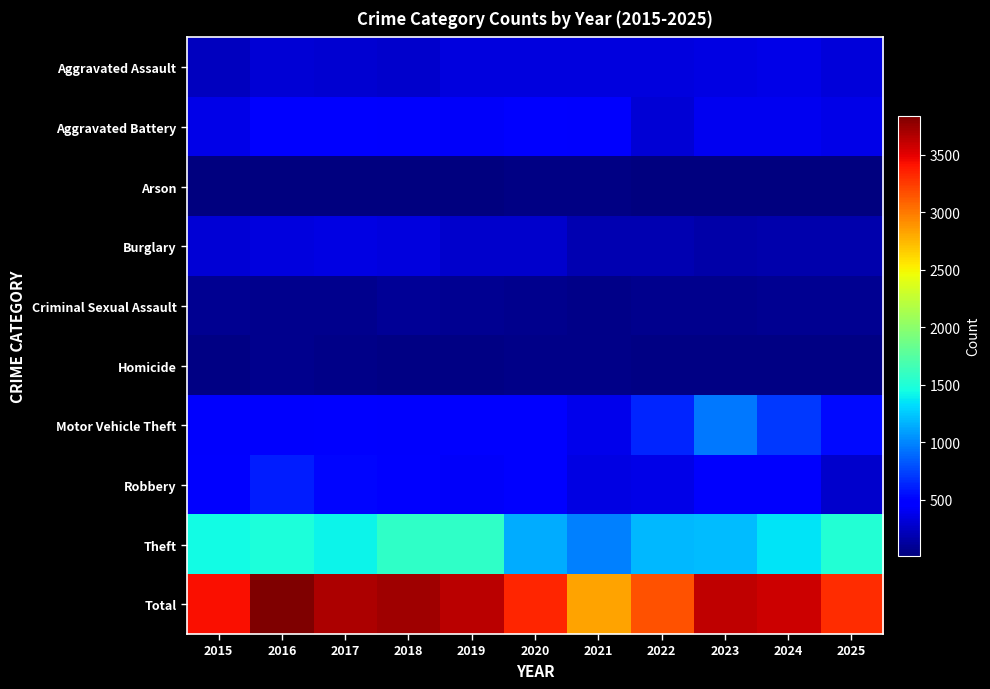

What is the difference between the highest and lowest values at 2024?

3566